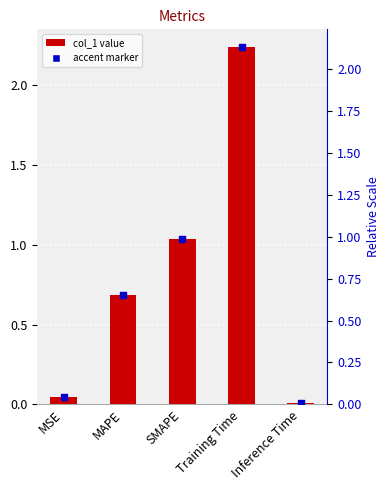

Which has a higher value, MSE or MAPE?

MAPE